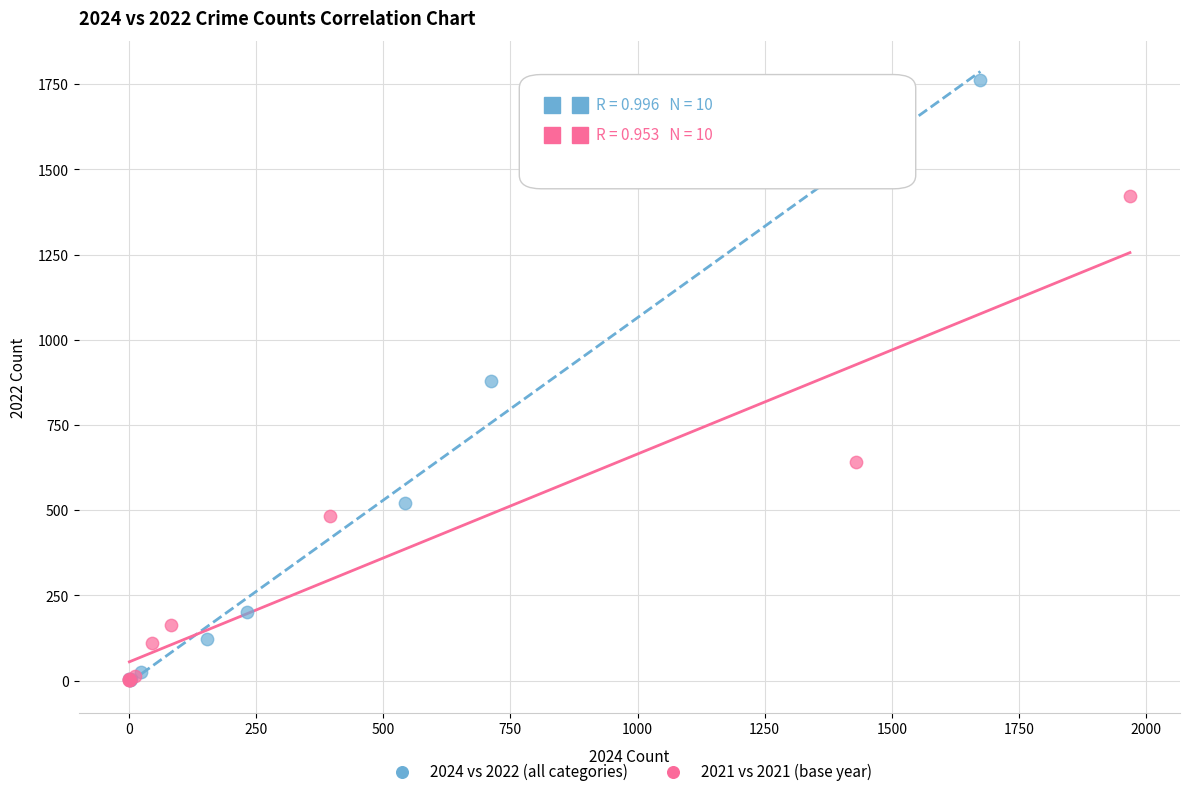

Which series contains the highest Y value?

2024 vs 2022 (all categories)